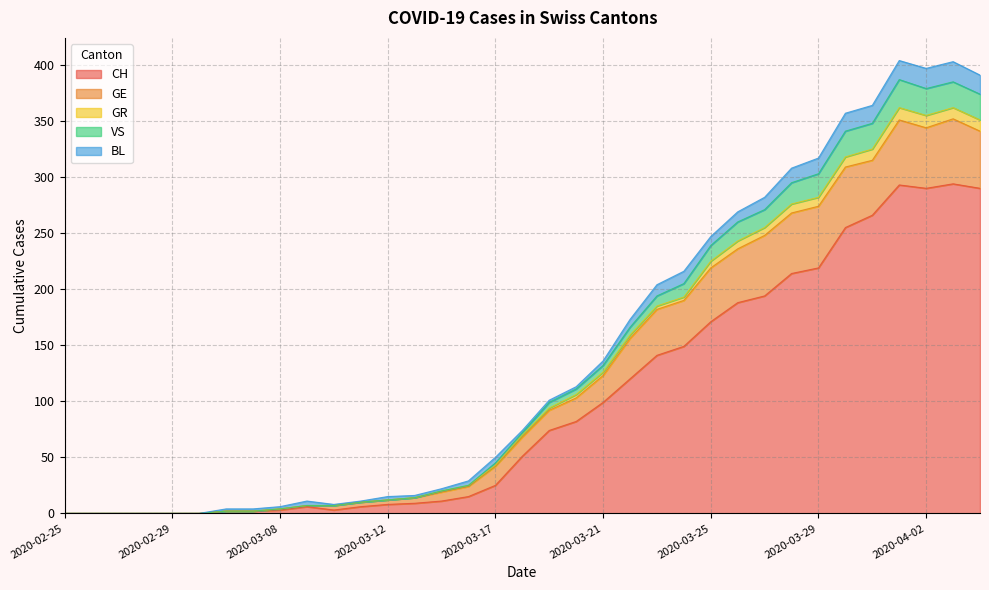

At which label is CH closest to 147?

2020-03-24